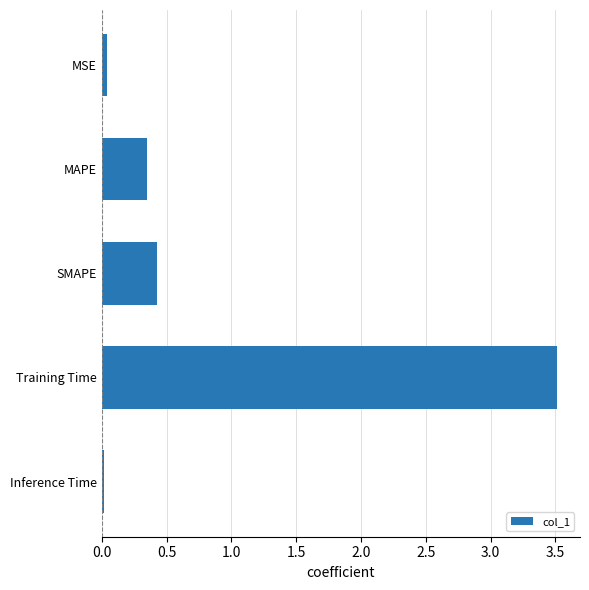

What is the greatest value displayed?

3.5